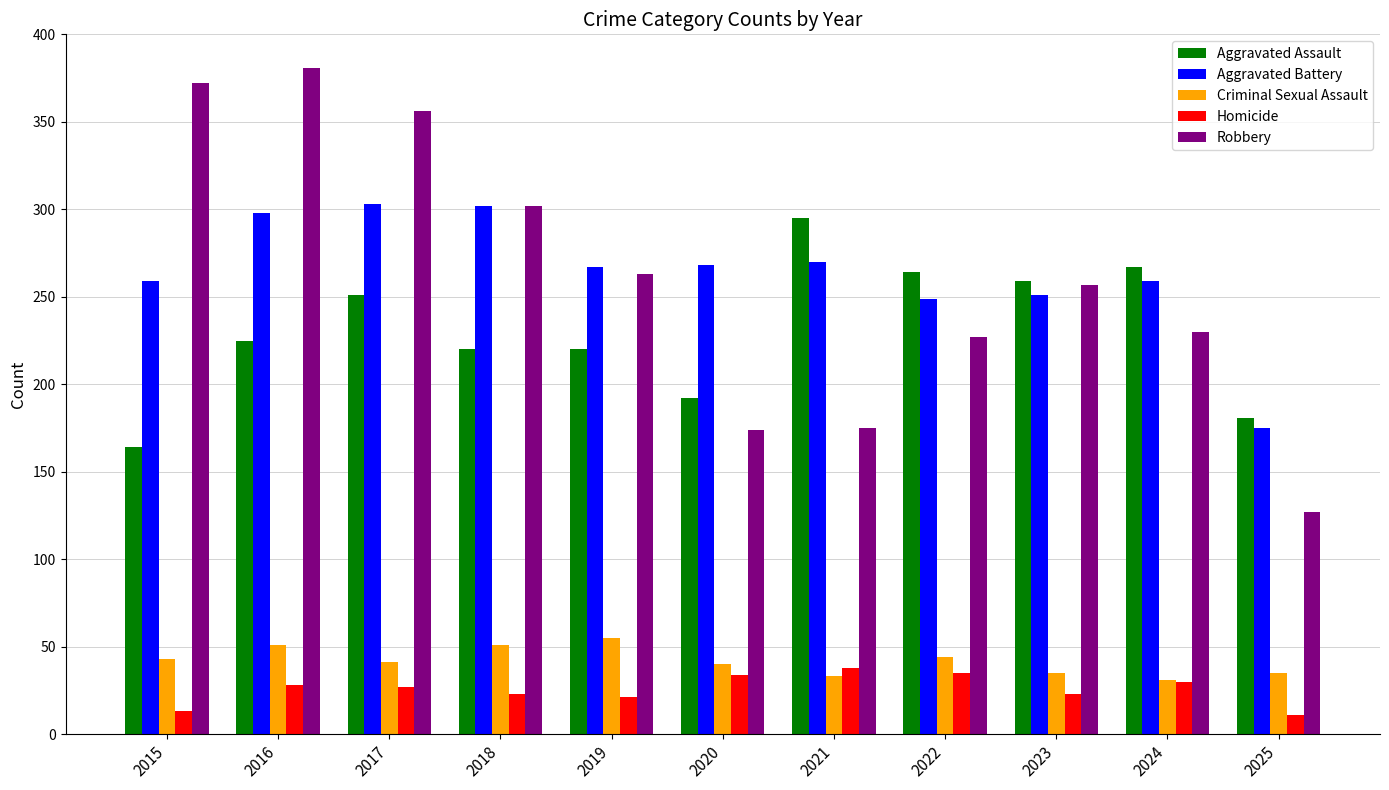

What is the difference between the highest and lowest values at 2019?

246